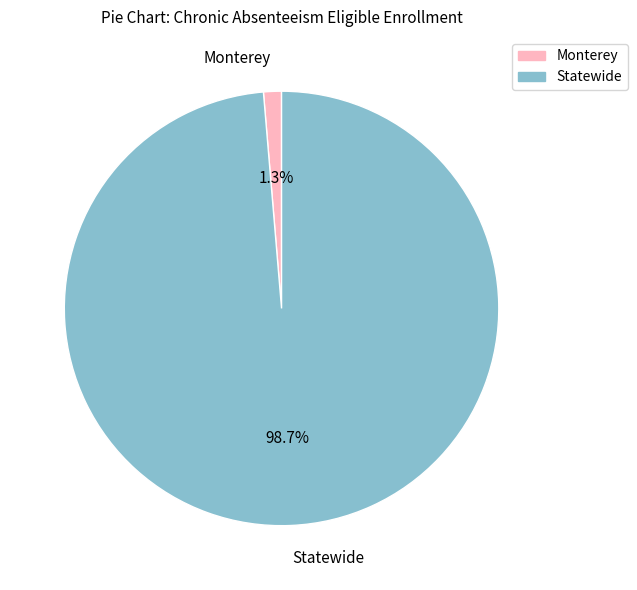

Between Statewide and Monterey, which is larger?

Statewide